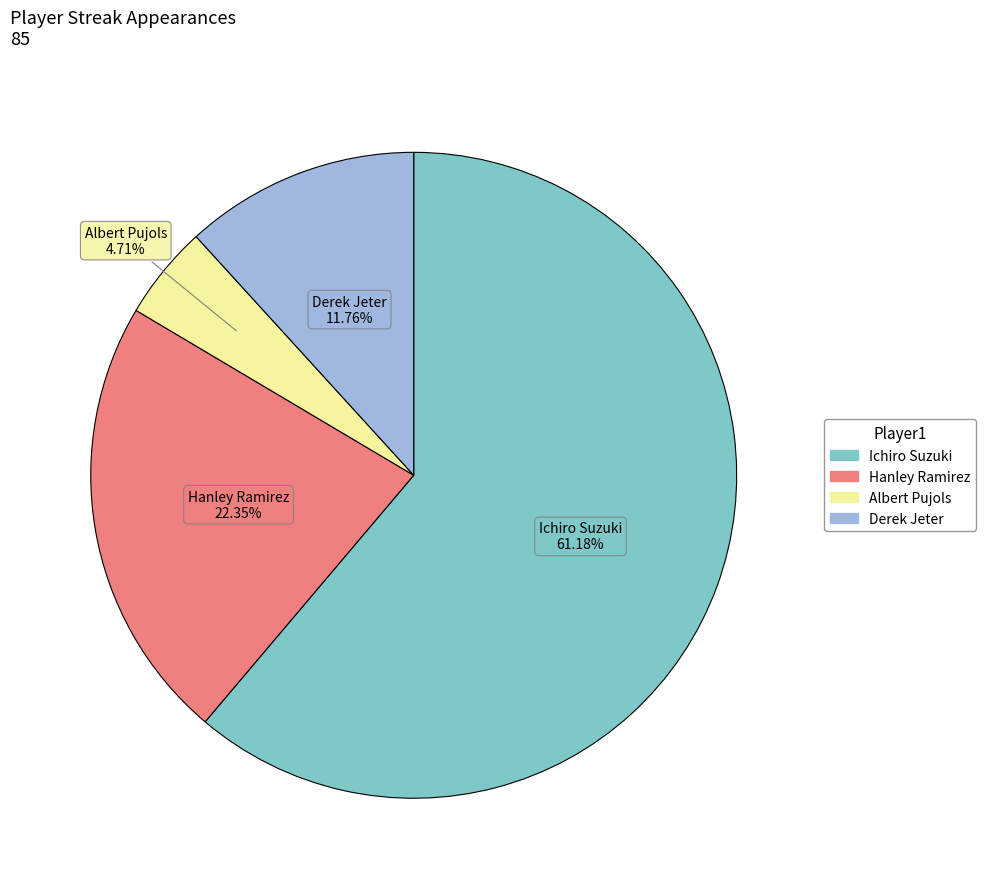

How many slices are in this pie chart?

4